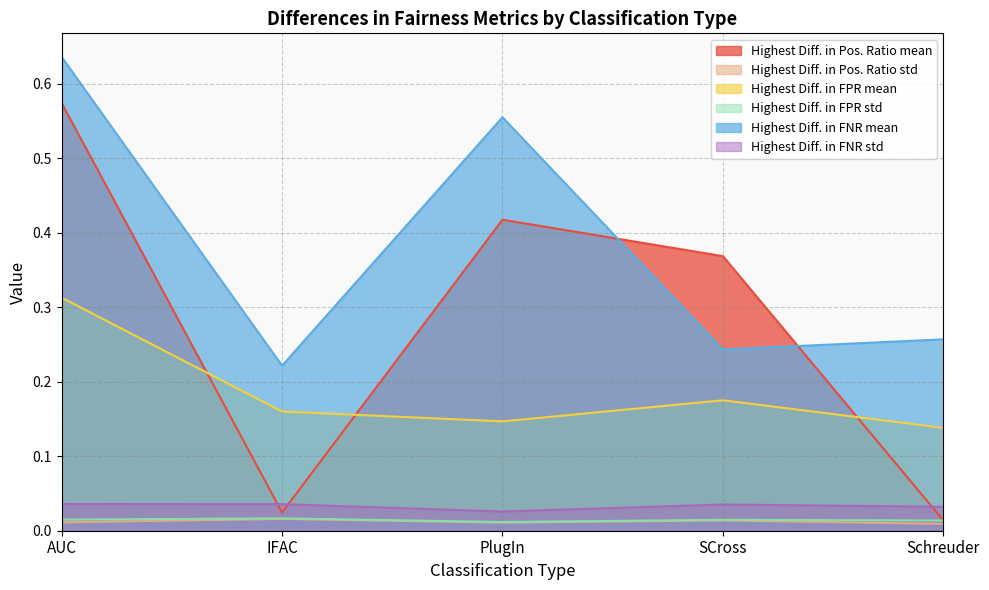

True or false: Highest Diff. in FNR std and Highest Diff. in FPR std cross at least once.

False